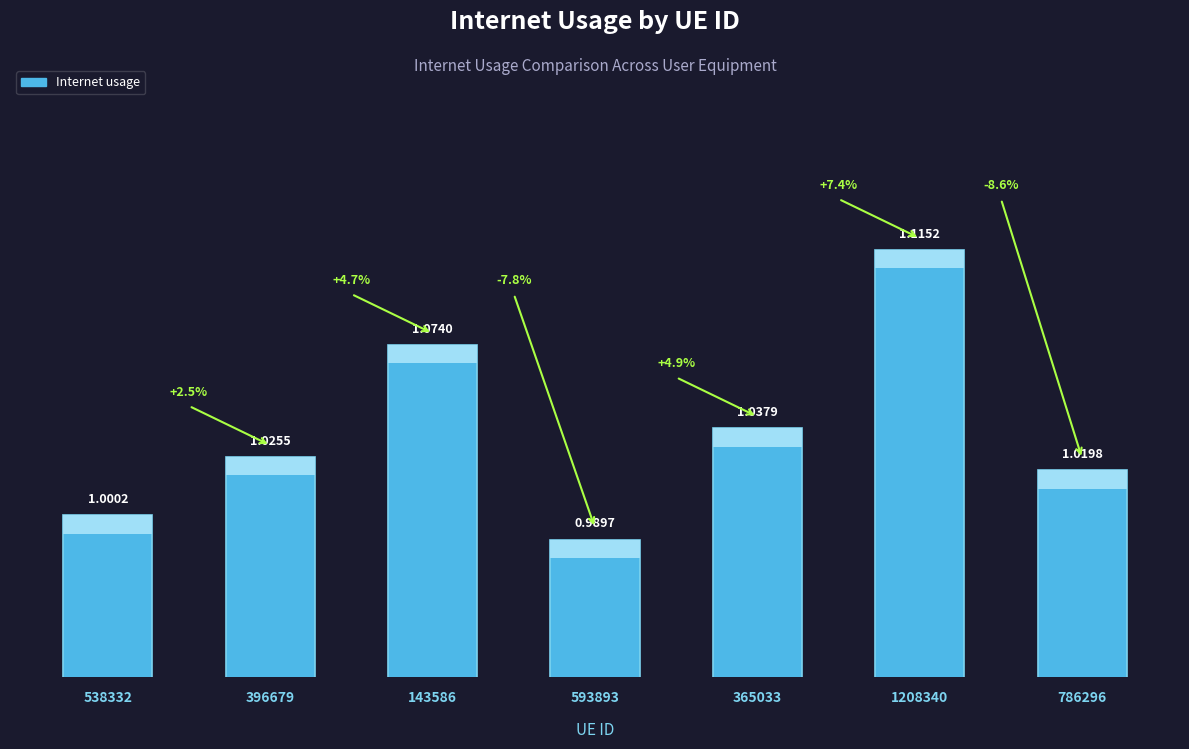

Reading left to right, transcribe all the data shown in this chart.

538332=1.0	396679=1.0	143586=1.1	593893=1.0	365033=1.0	1208340=1.1	786296=1.0